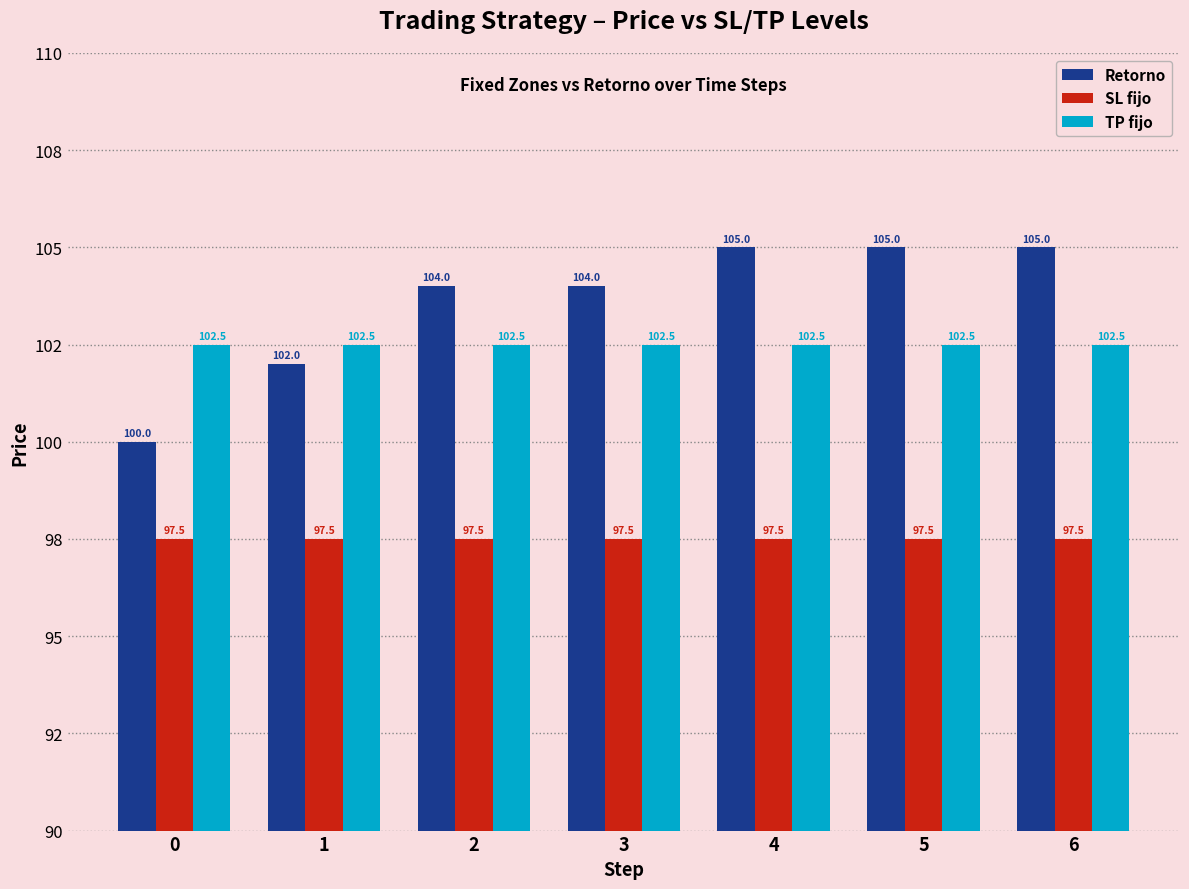

How many Retorno values are between 102 and 105?

6